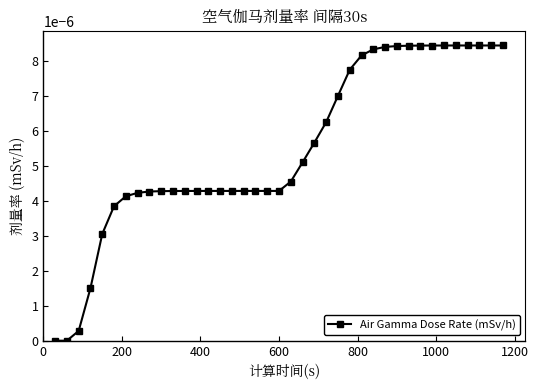

How many distinct data groups are displayed?

1